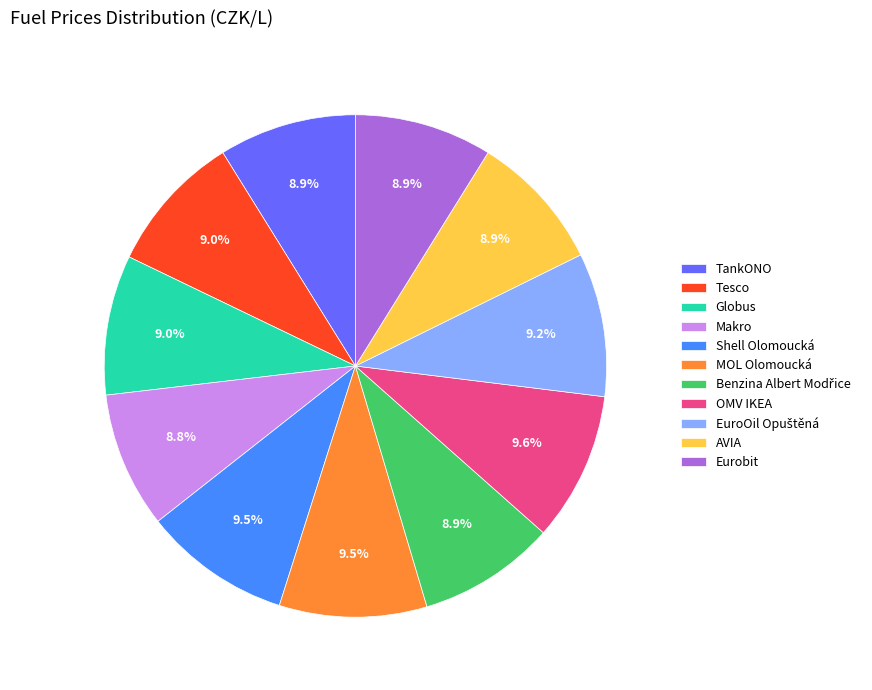

Does Eurobit represent more than half of the total?

No